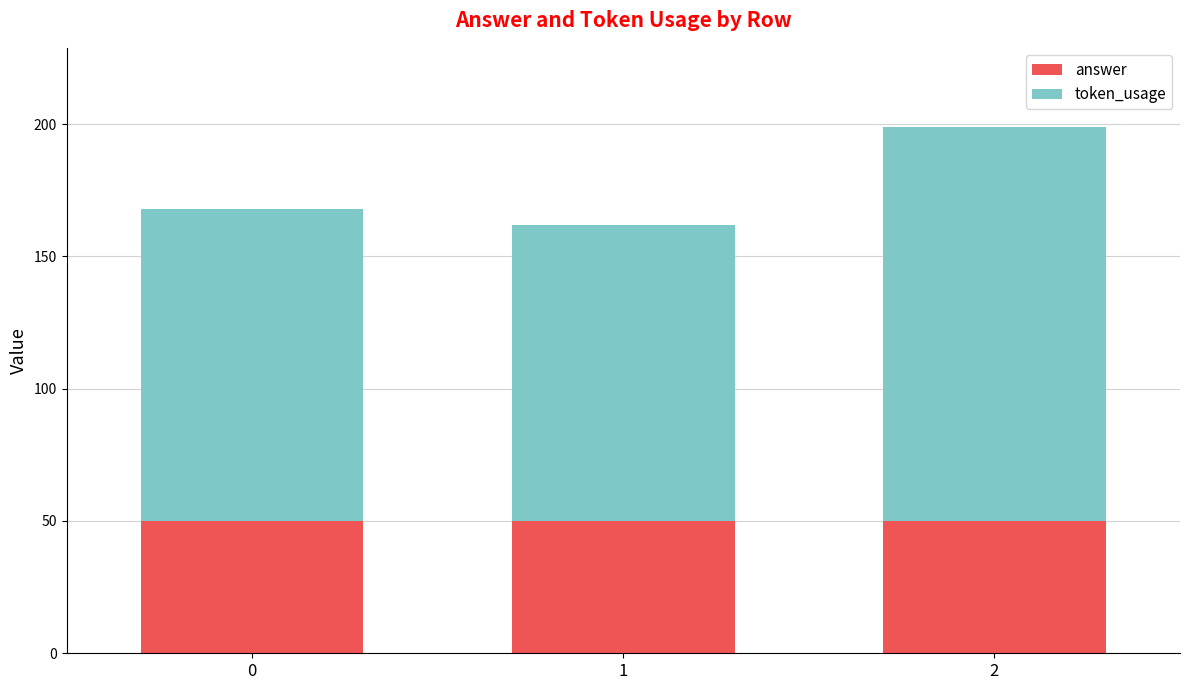

What is the total value across all series at 2?

199